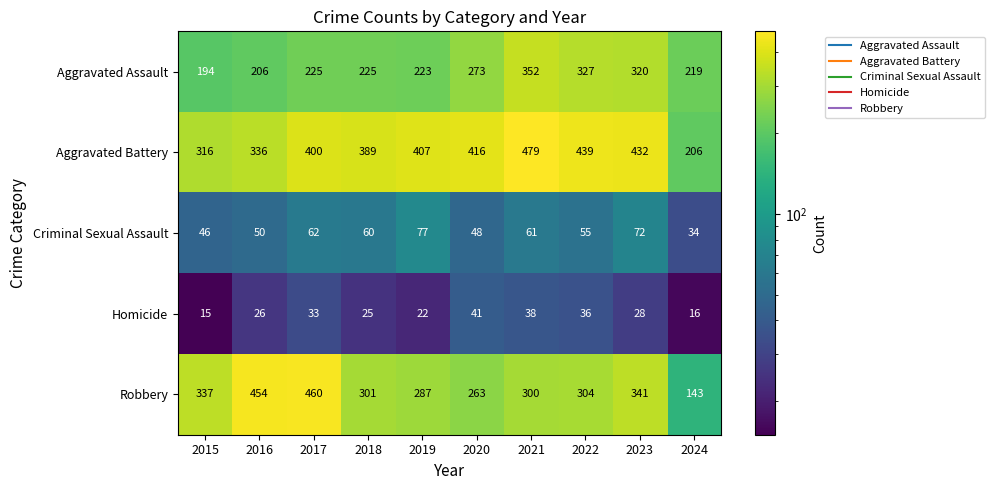

What is the total value across all series at 2019?

1016